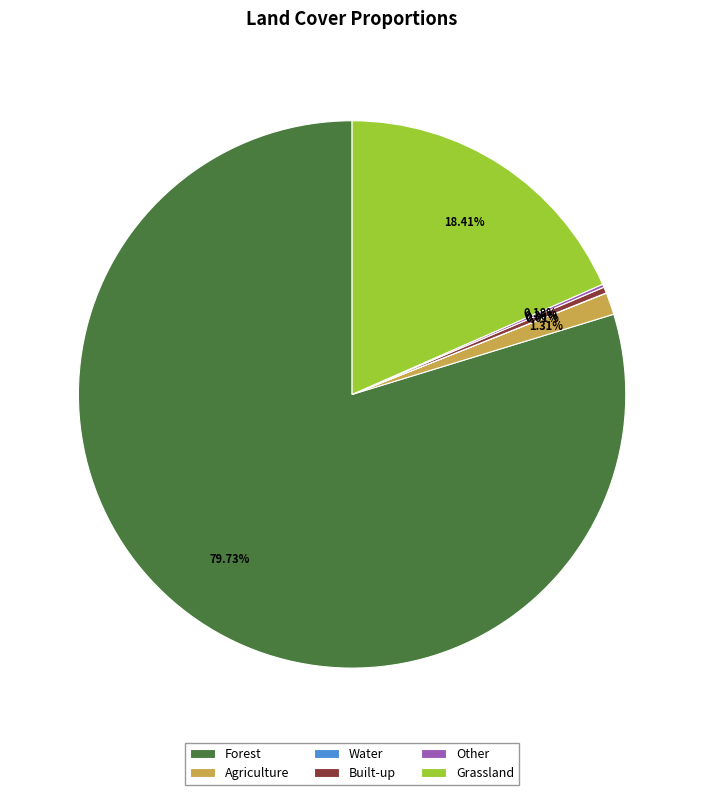

Is there a majority slice in this chart?

Yes